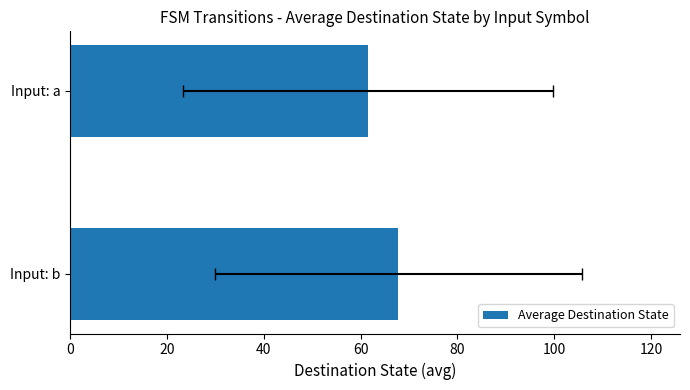

What is the minimum value shown in the chart?

61.5